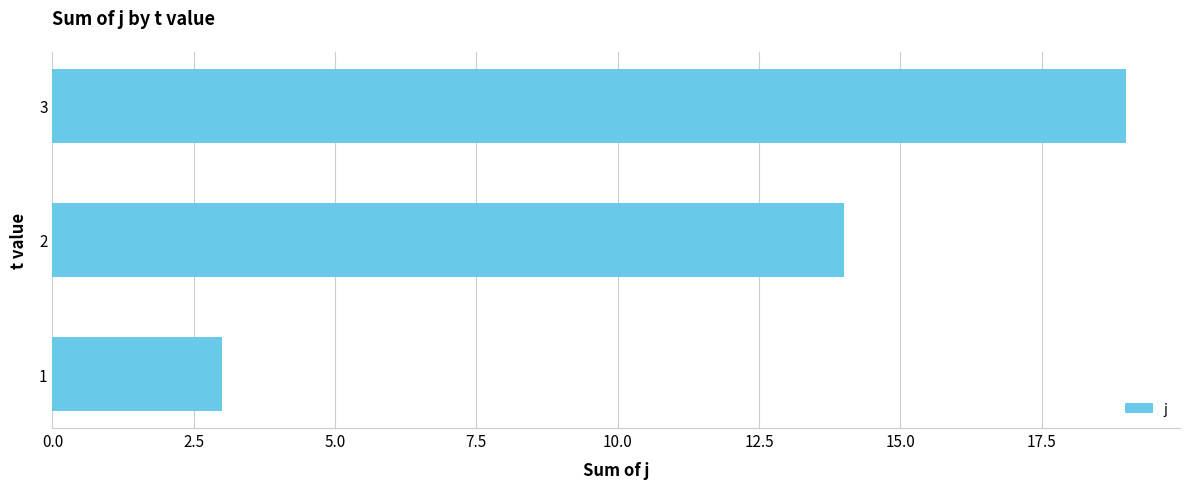

What is the difference between the maximum and minimum values?

16